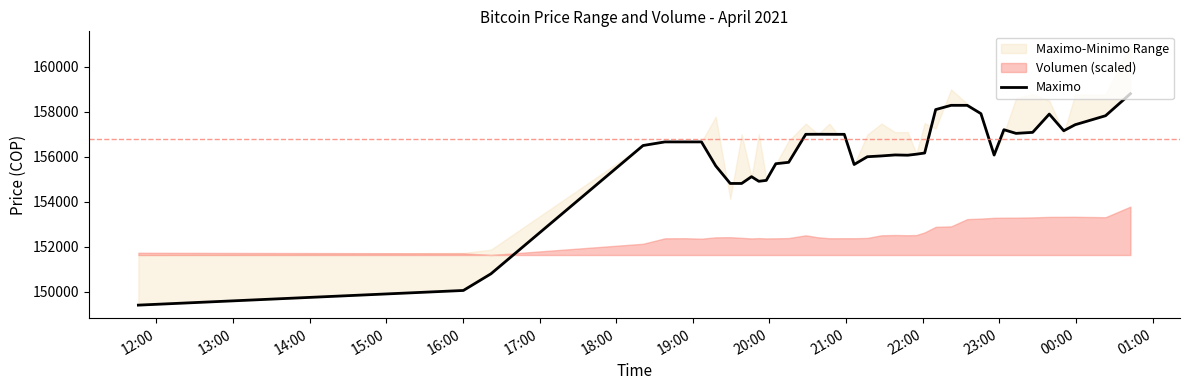

How many data points are less than 156663?

20